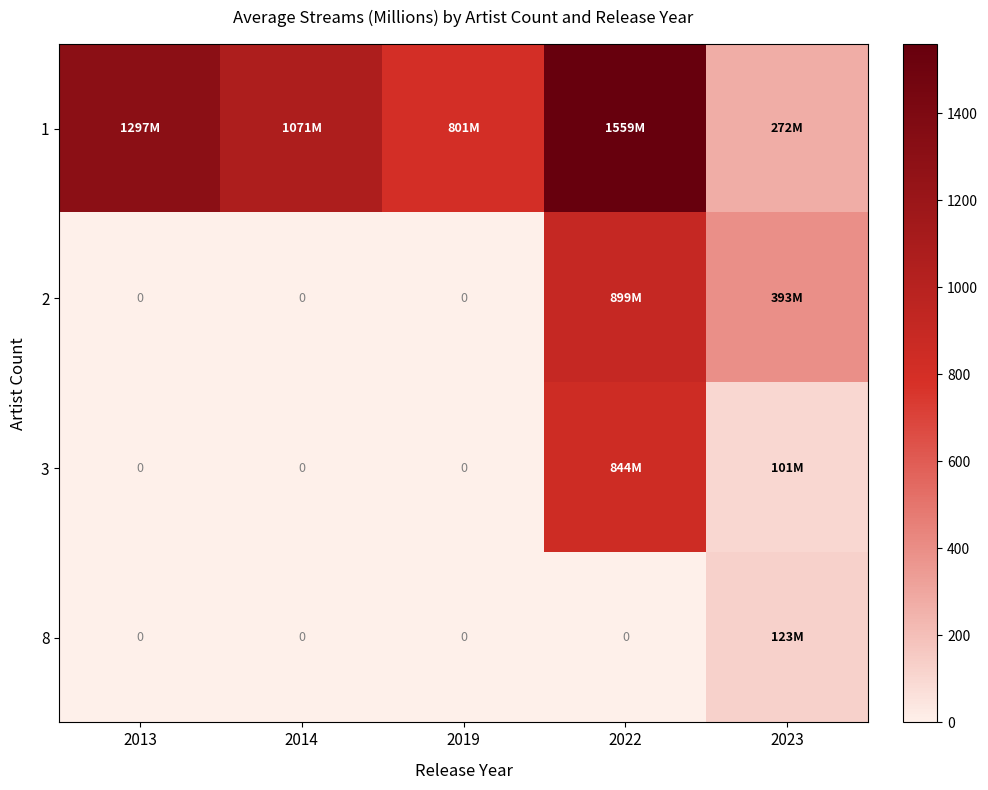

What is the average value of the 3 series?

189.0